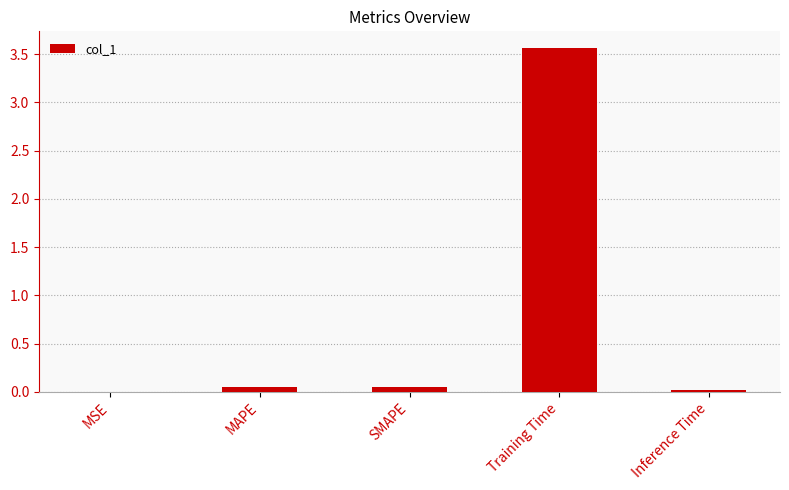

How many distinct data groups are displayed?

1